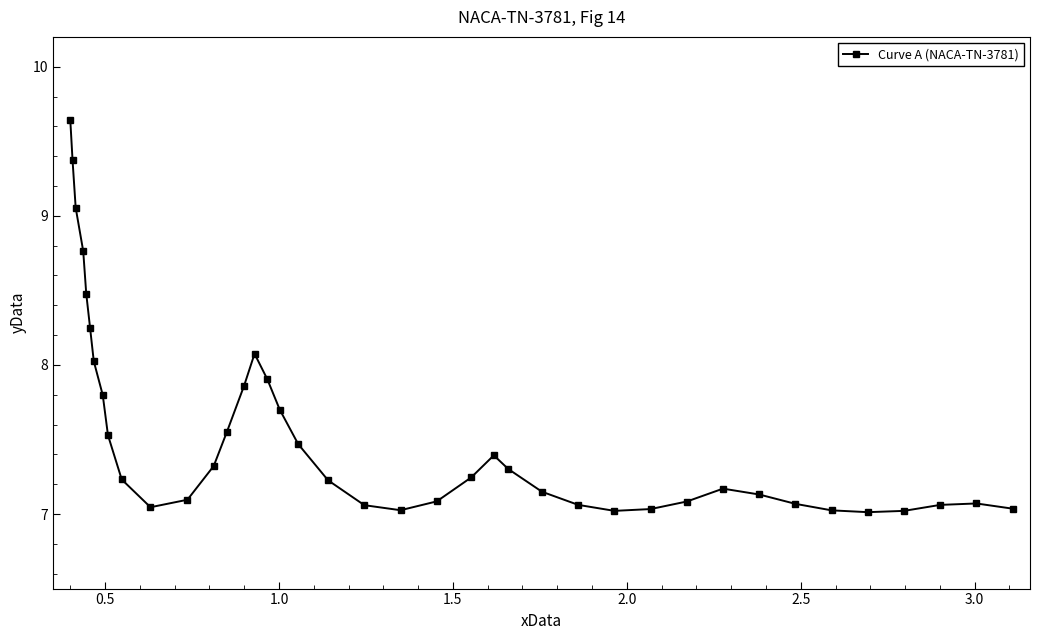

What is the value of the 7th point from the left?

8.0